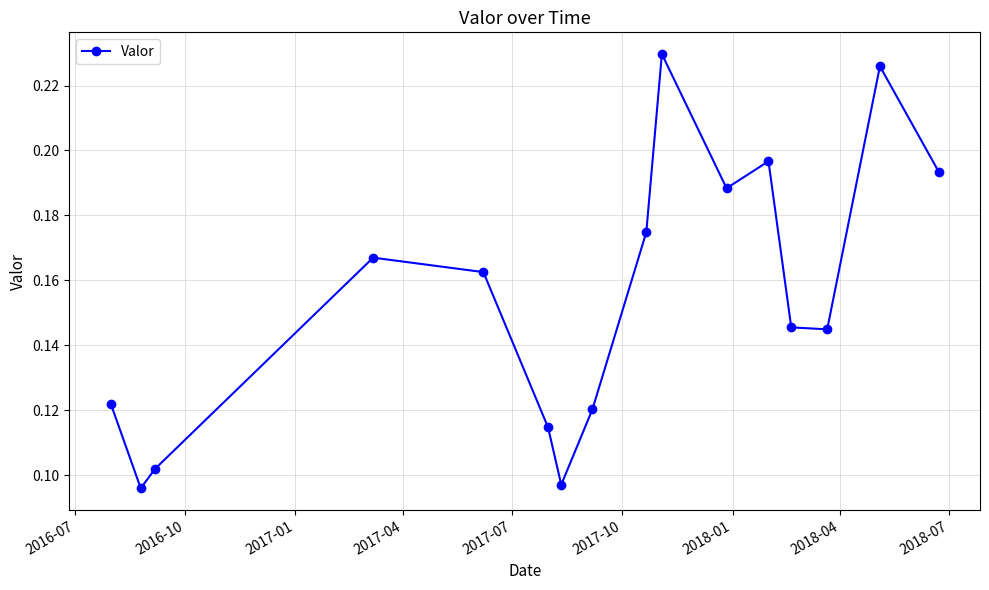

How many values are between 0 and 1?

16